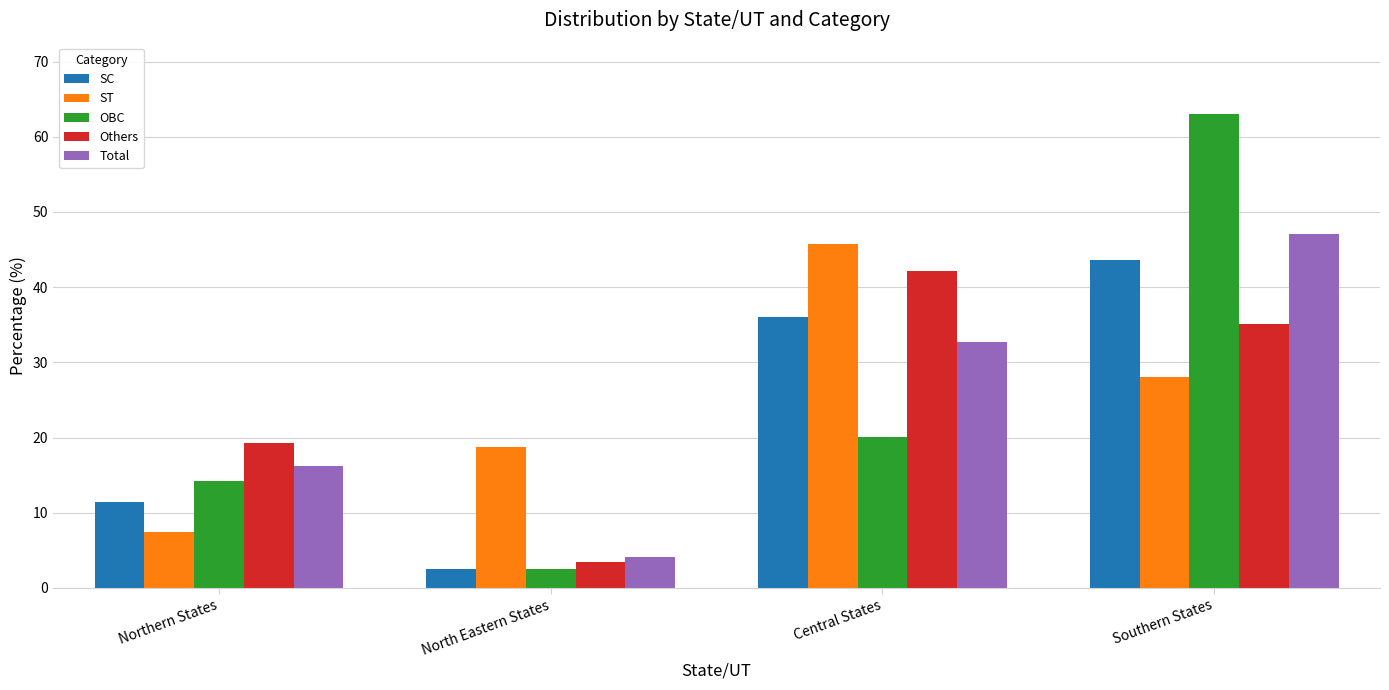

Does the chart contain stacked bars?

No